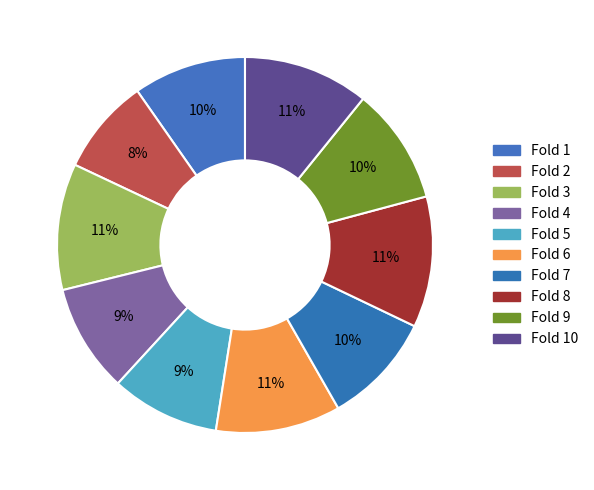

To the nearest percent, what is the difference between the largest and smallest slice percentages?

3%